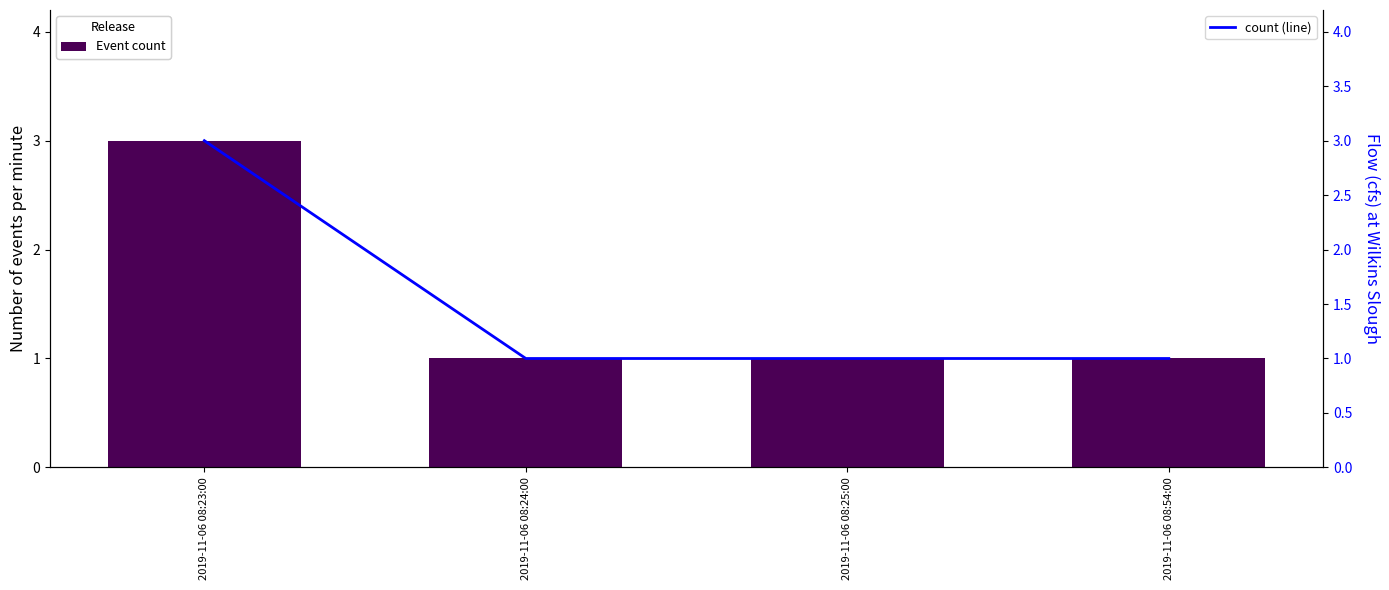

What is the minimum value for Event count?

1